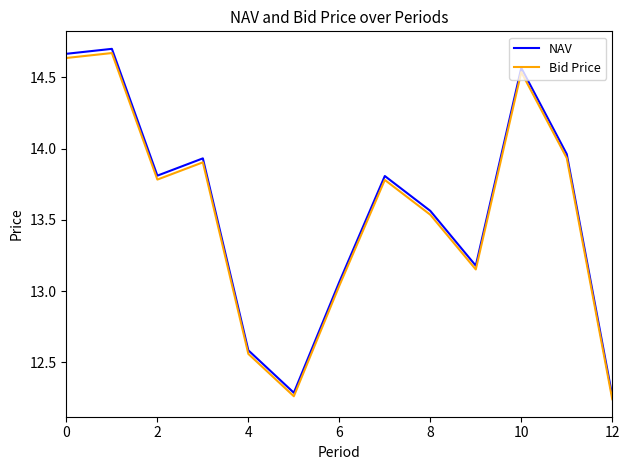

How many values in the Bid Price series exceed 13?

10